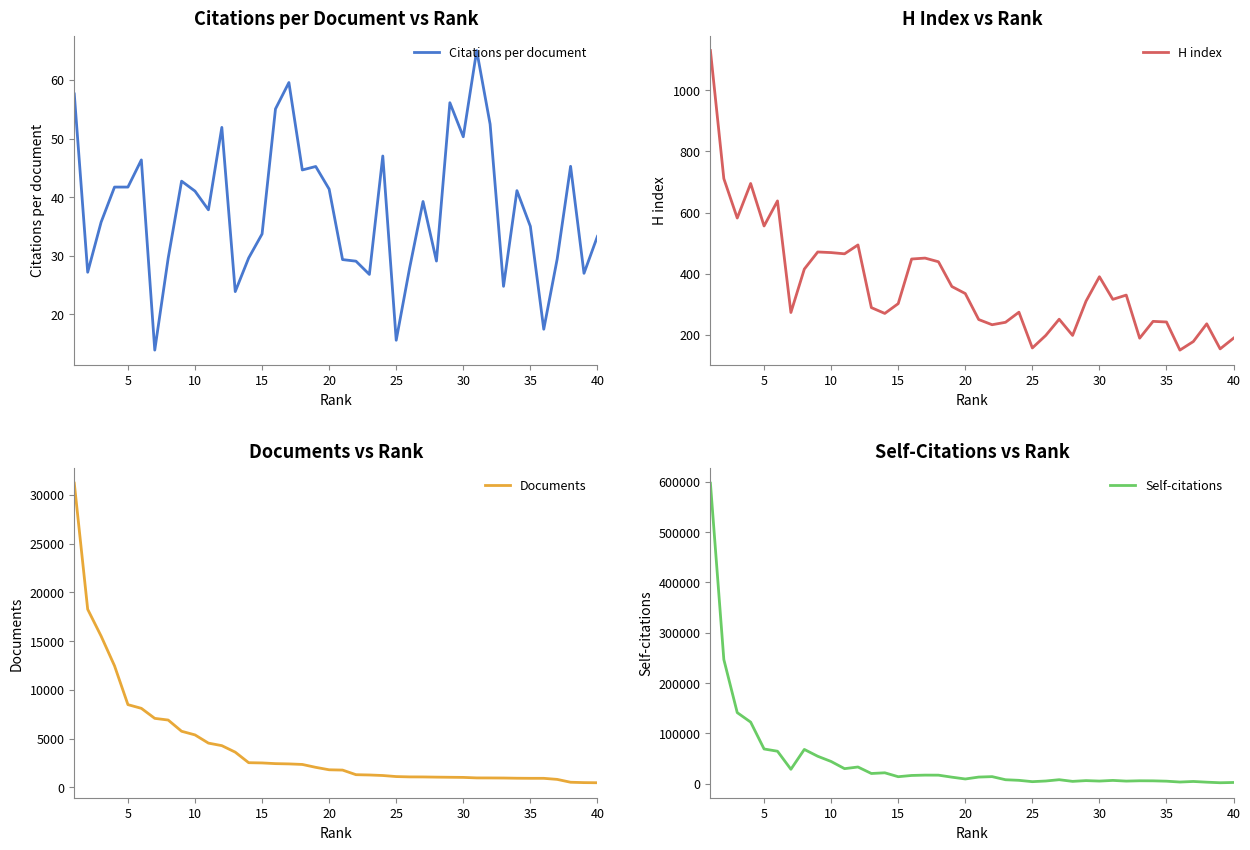

How many lines are shown in the chart?

4